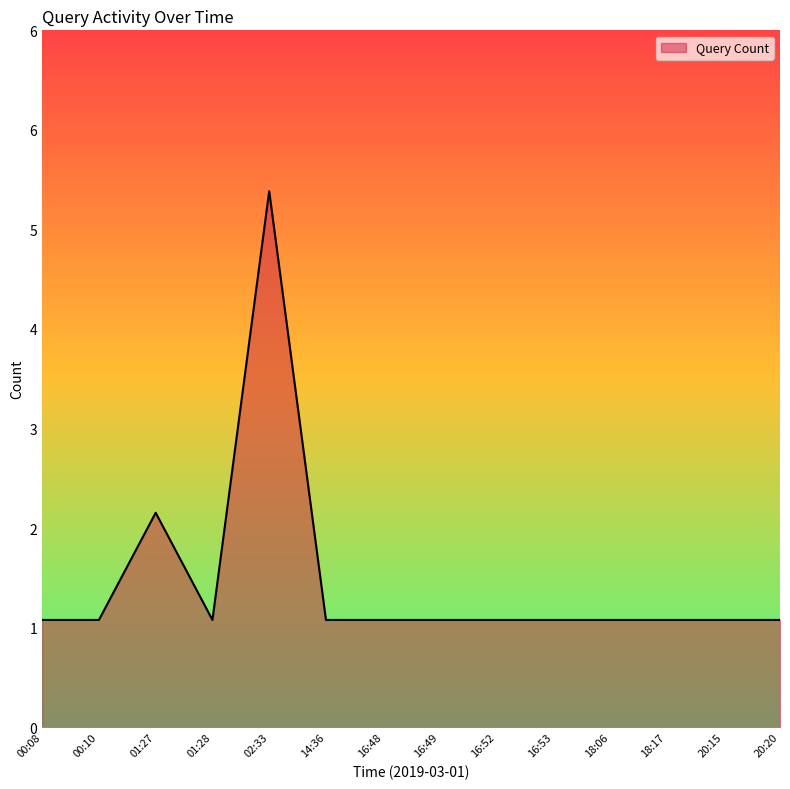

List the labels in order of value, smallest first.

00:08, 00:10, 01:28, 14:36, 16:48, 16:49, 16:52, 16:53, 18:06, 18:17, 20:15, 20:20, 01:27, 02:33